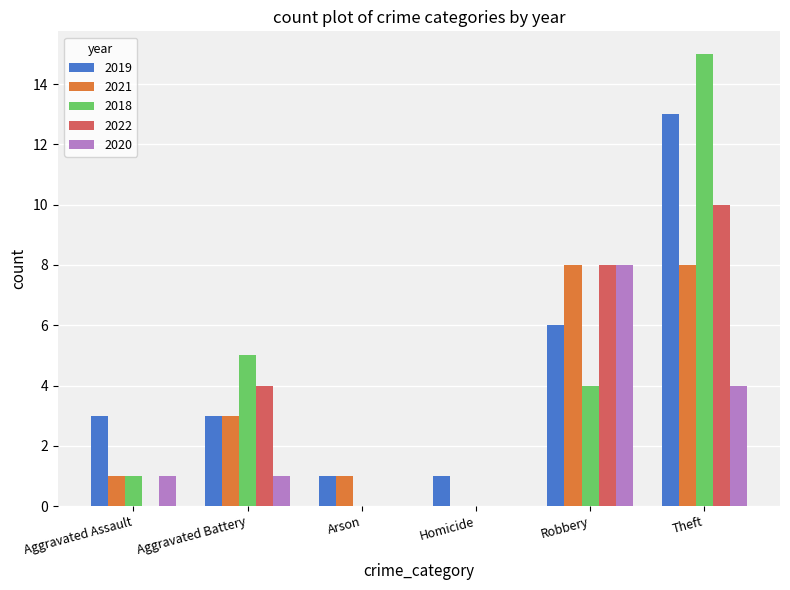

What is the total value across all series at Theft?

50